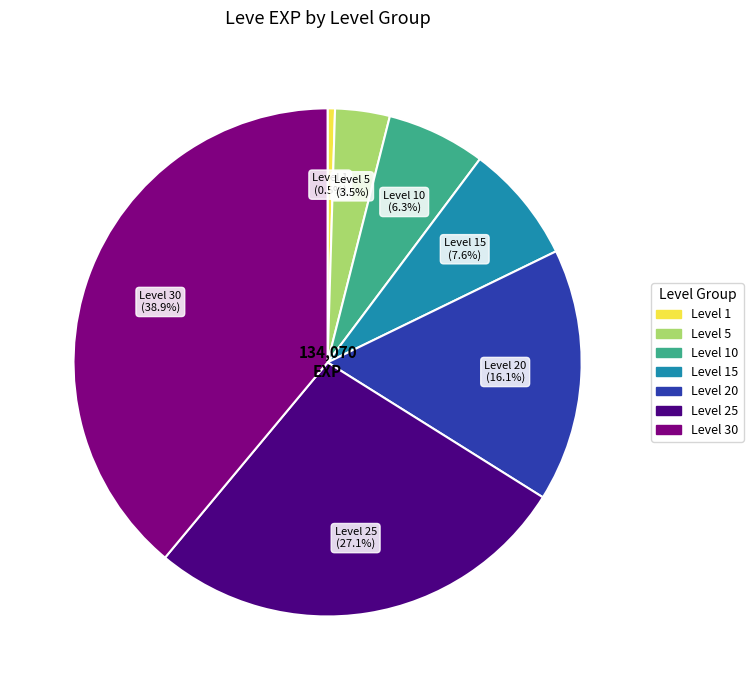

Is there a majority slice in this chart?

No